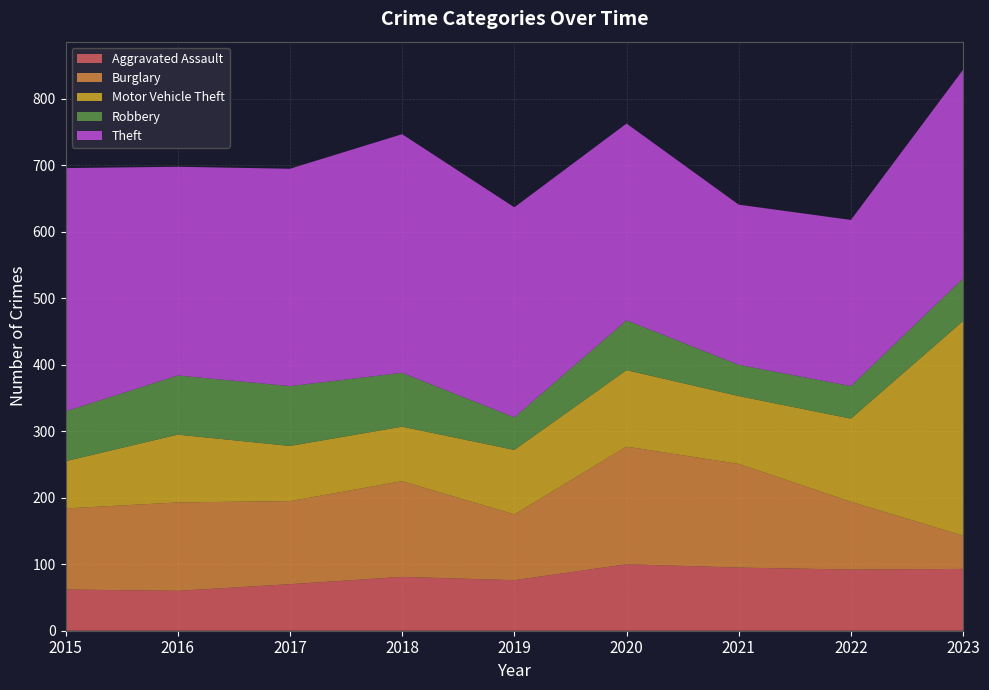

Reading left to right, list all the values displayed in this chart.

Aggravated Assault: 62	60	70	81	76	100	95	92	93
Burglary: 122	133	125	144	99	177	156	102	50
Motor Vehicle Theft: 71	102	83	82	97	115	102	125	323
Robbery: 75	89	90	81	49	75	47	49	64
Theft: 366	314	327	359	316	296	241	250	314